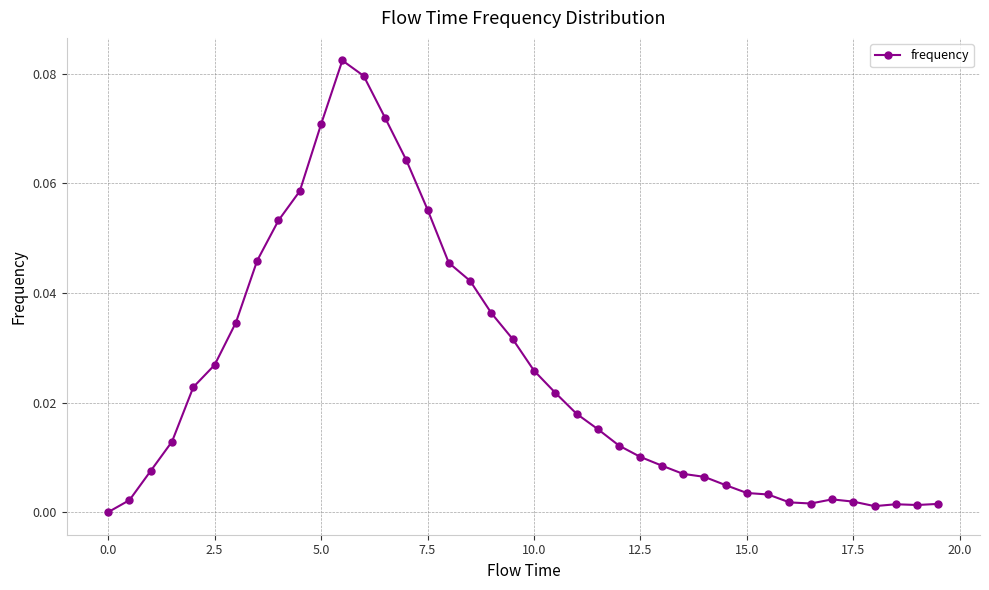

True or false: the data has more than 0 interior local peaks.

True